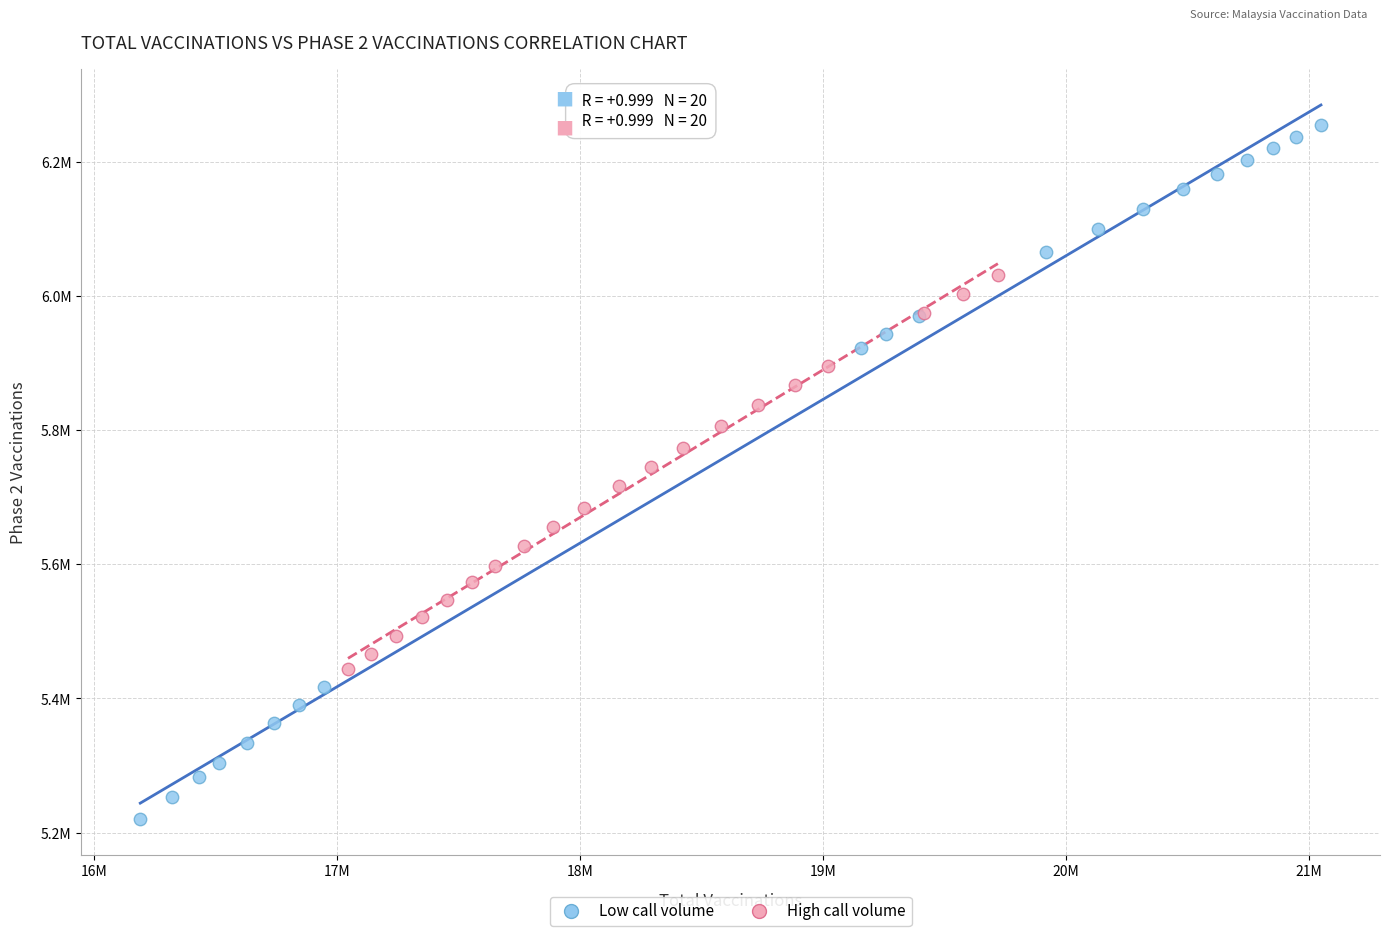

What are all the series names shown in the legend?

Low call volume, High call volume